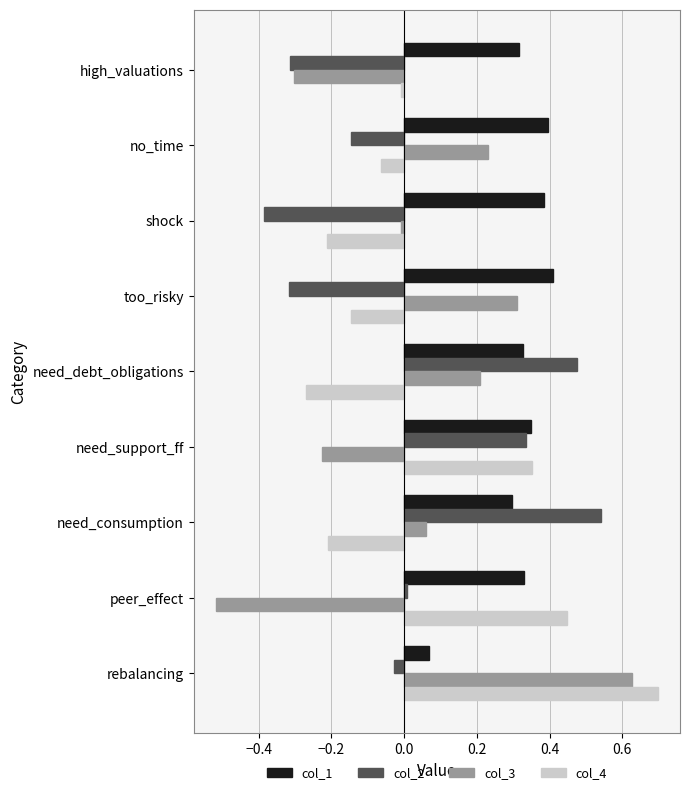

Rank the series at rebalancing from highest to lowest value.

col_4, col_3, col_1, col_2